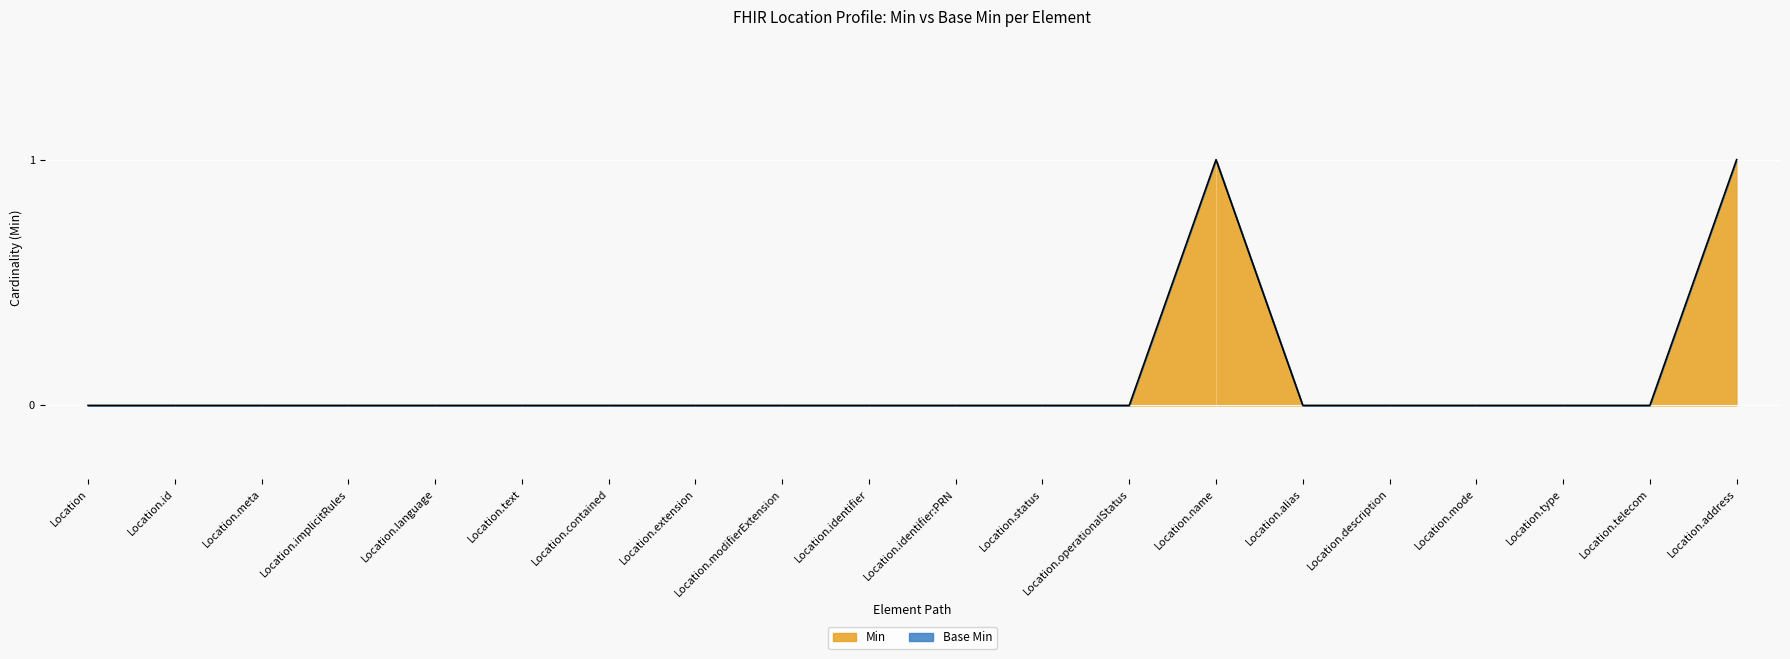

Where is the data nearest to the value 0?

Location